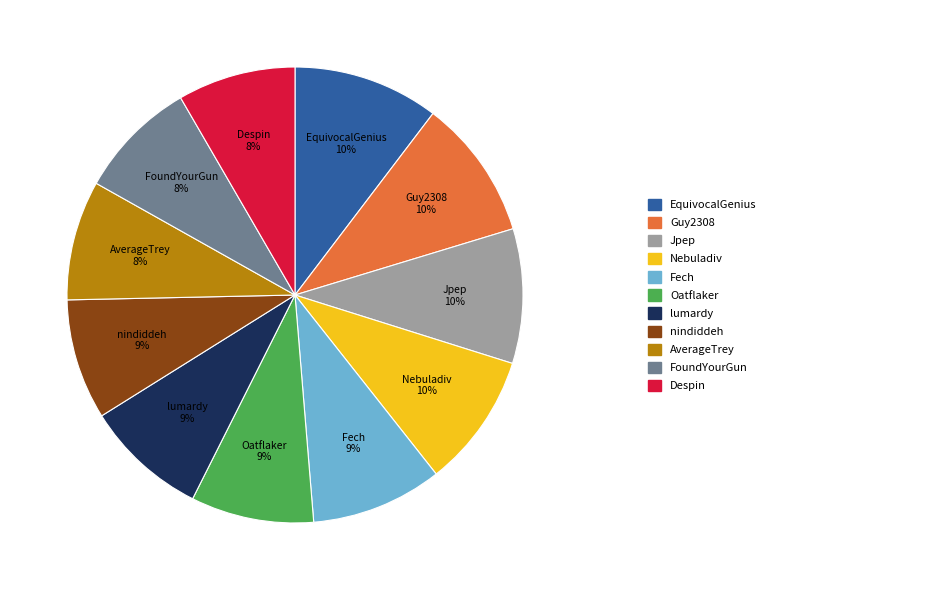

Is there a majority slice in this chart?

No